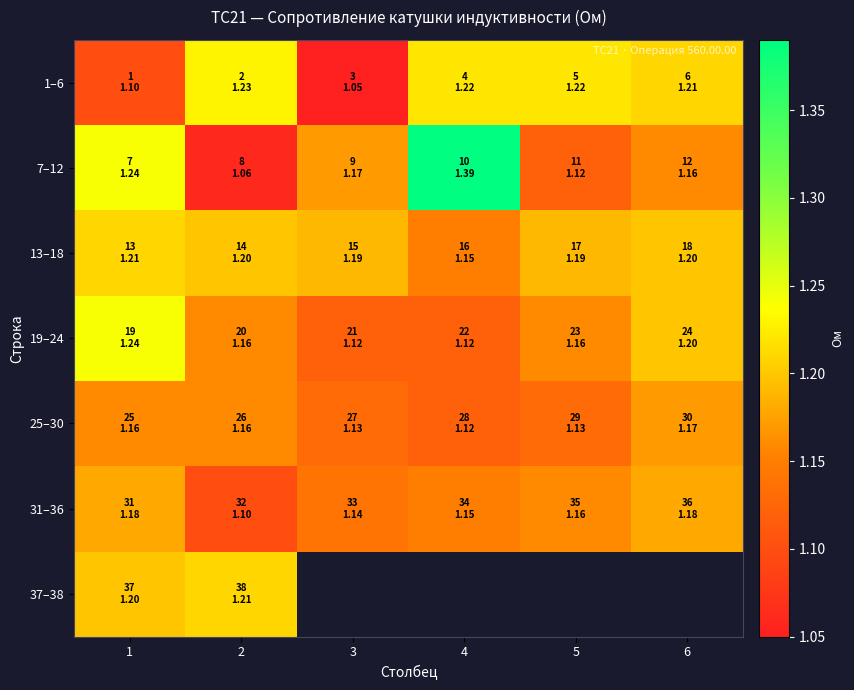

What is the smallest value displayed?

1.1